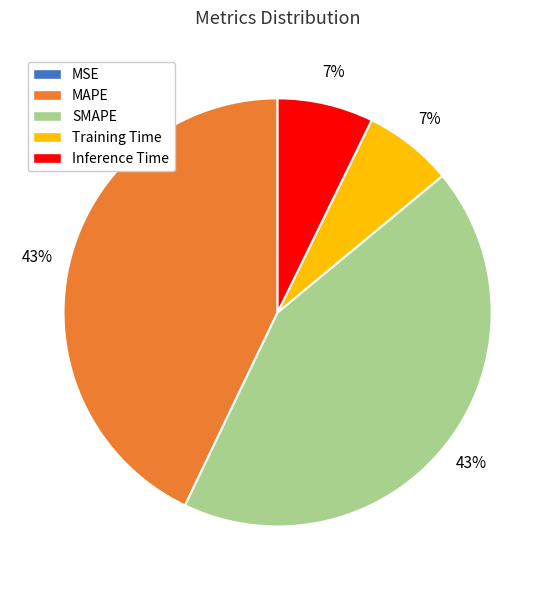

To the nearest percent, what is the average slice percentage?

20%